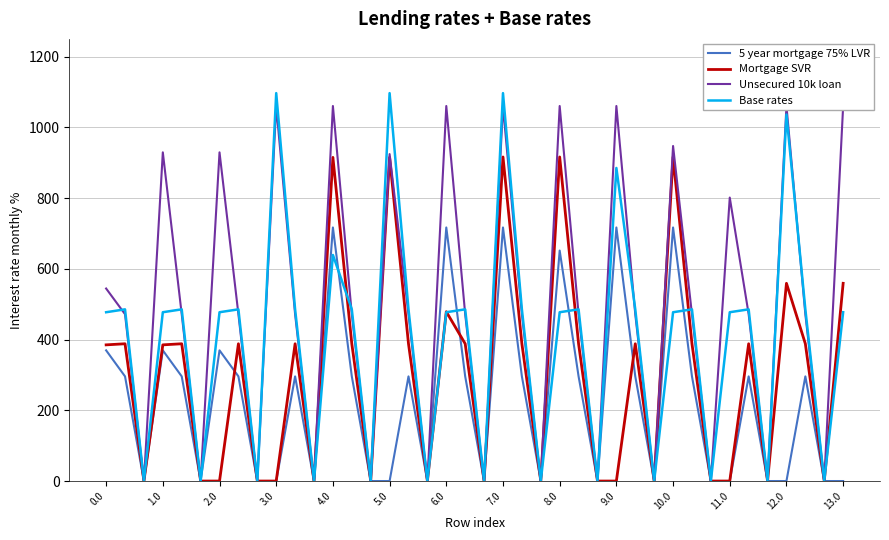

What is the average value of the Mortgage SVR series?

299.8